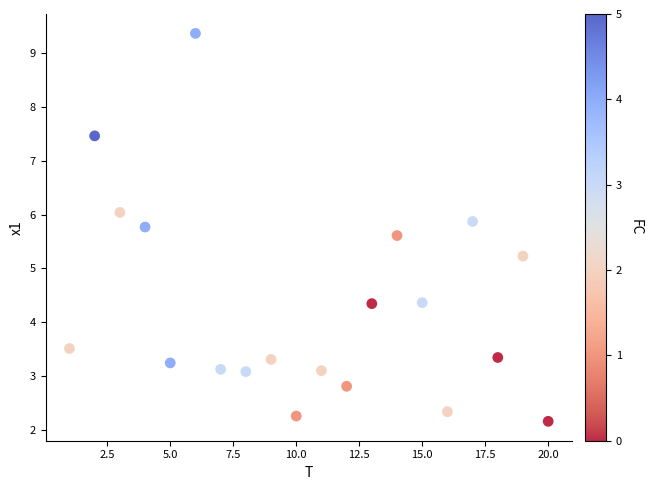

What Y value in the scatter plot is closest to 5?

5.2